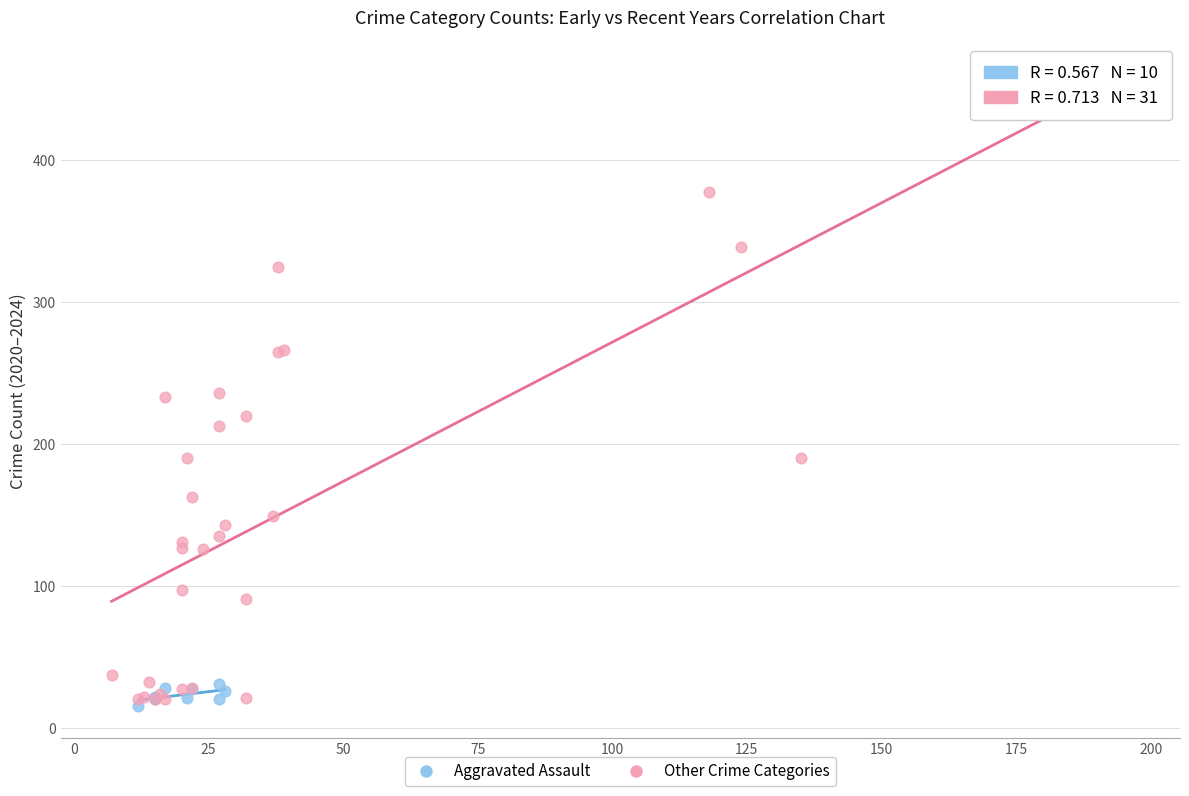

Which series has the widest spread of Y values?

Other Crime Categories